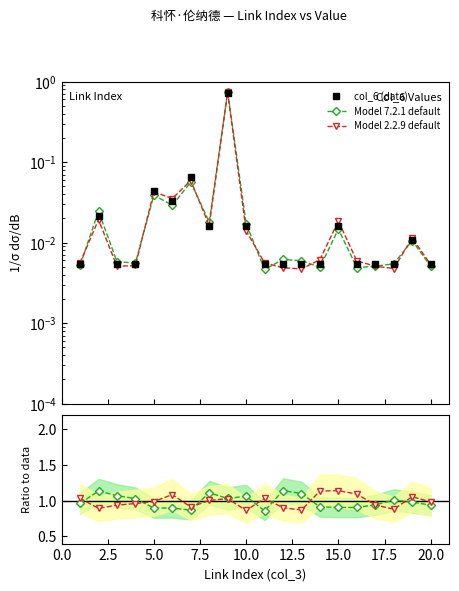

Which series has the largest total across all categories?

Model 7.2.1 default